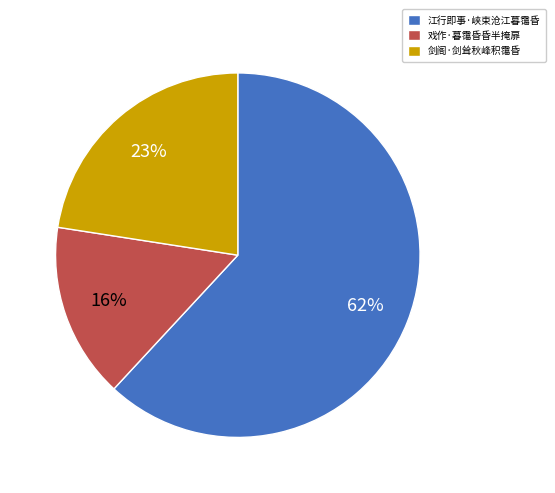

To the nearest percent, what is the difference between the 江行即事·峡束沧江暮霭昏 and 戏作·暮霭昏昏半掩扉 slice percentages?

46%